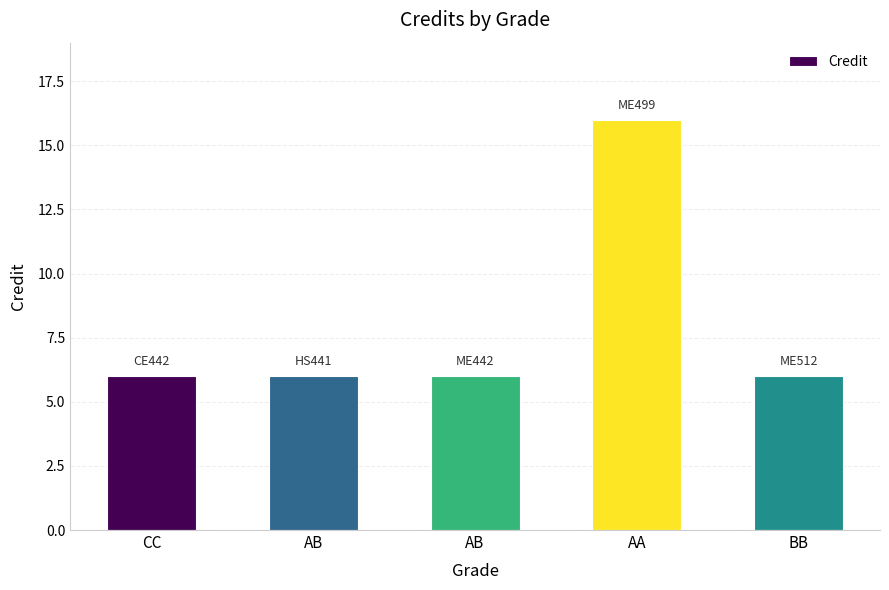

How many bars are there in total?

5